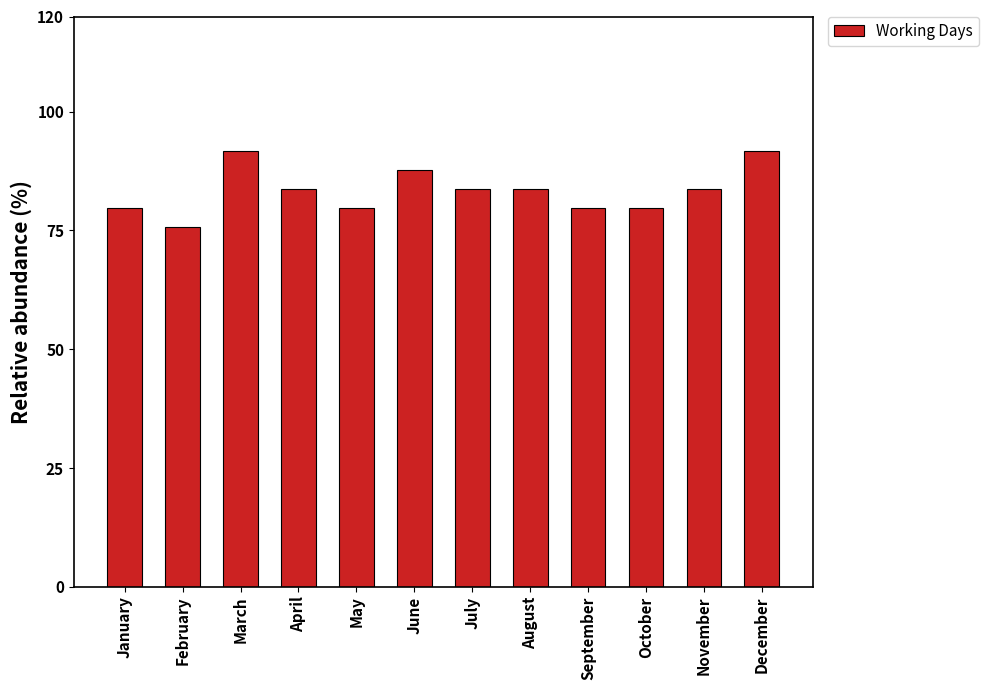

What is the value of the 11th bar from the left?

8.4